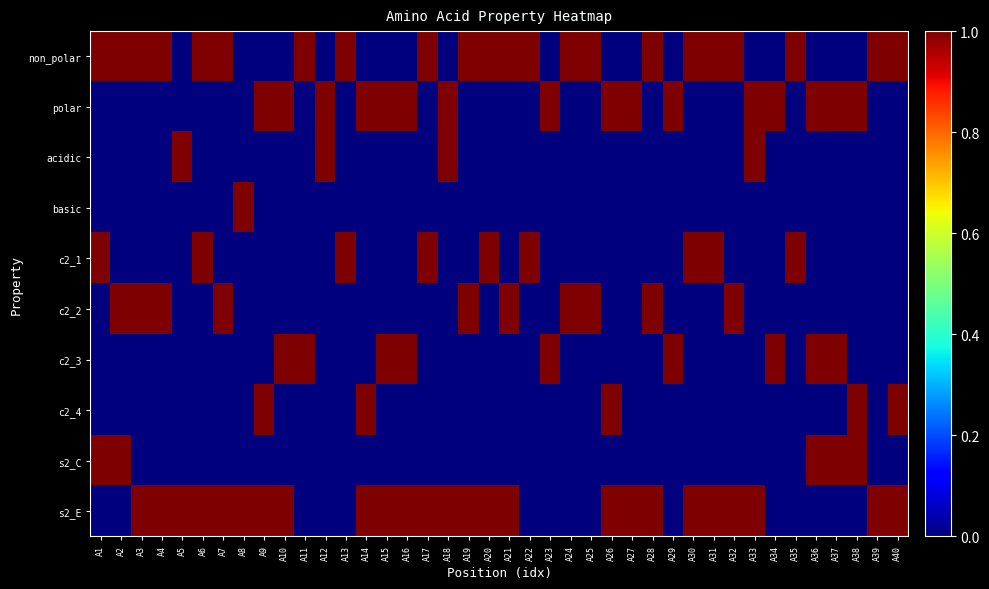

At which category is the sum across all series the highest?

A1